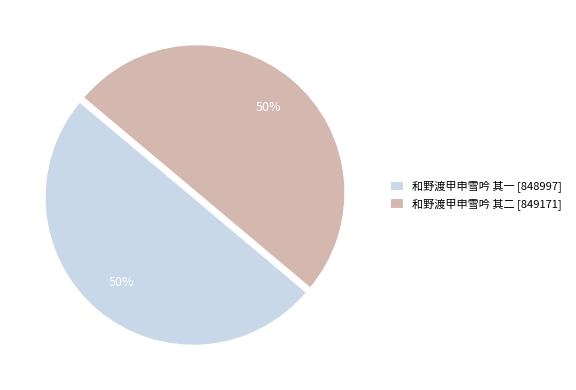

To the nearest percent, what is the combined percentage of 和野渡甲申雪吟 其一 [848997] and 和野渡甲申雪吟 其二 [849171]?

100%